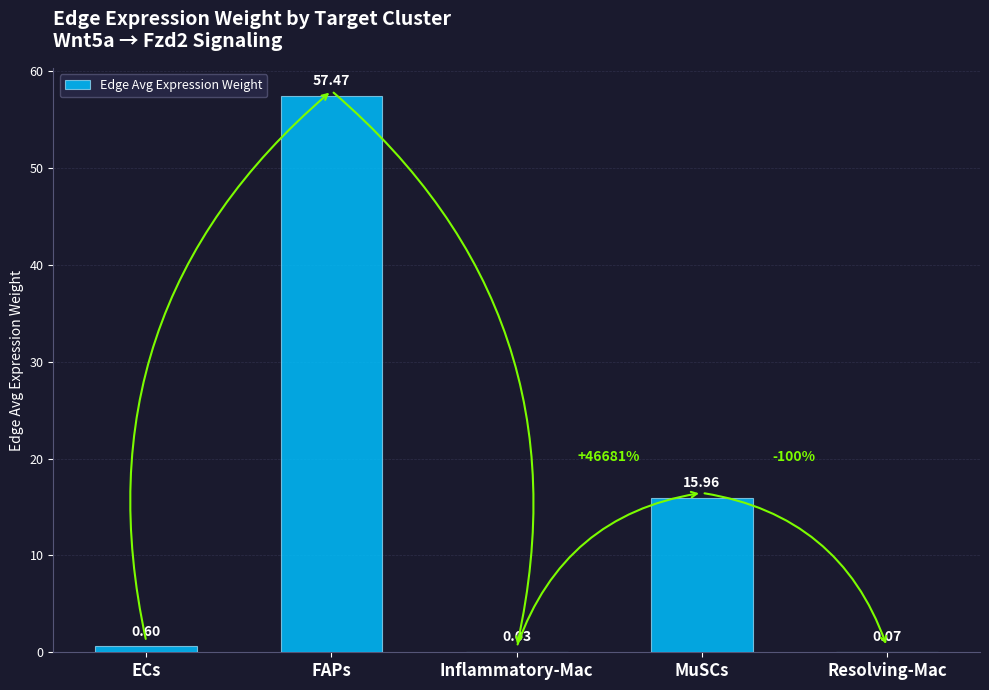

Which has a higher value, ECs or Inflammatory-Mac?

ECs